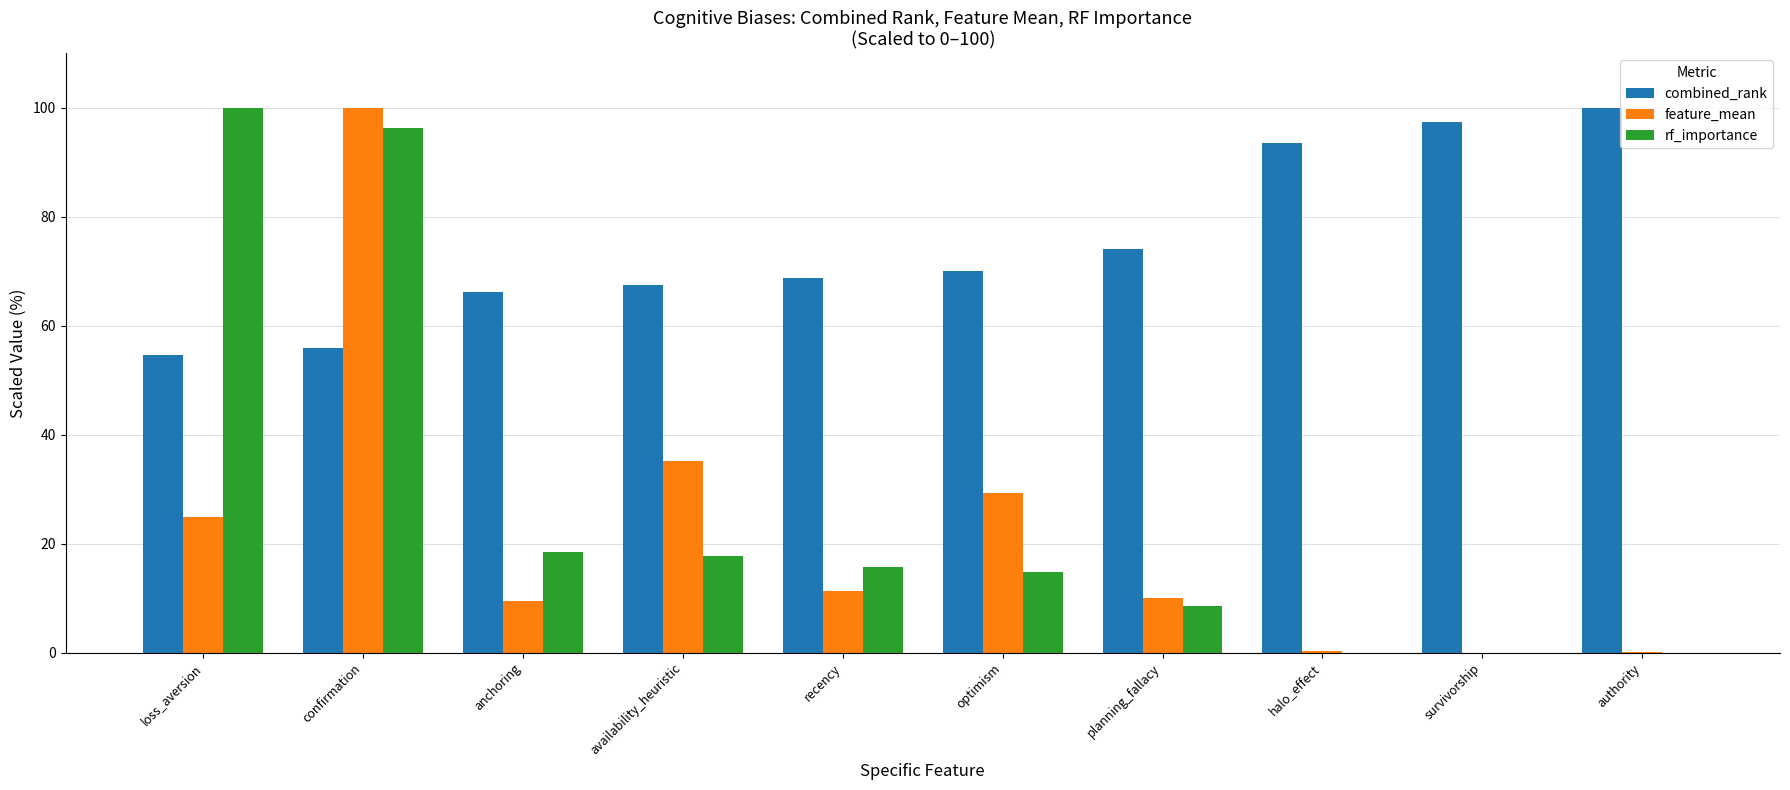

Does the chart contain stacked bars?

No